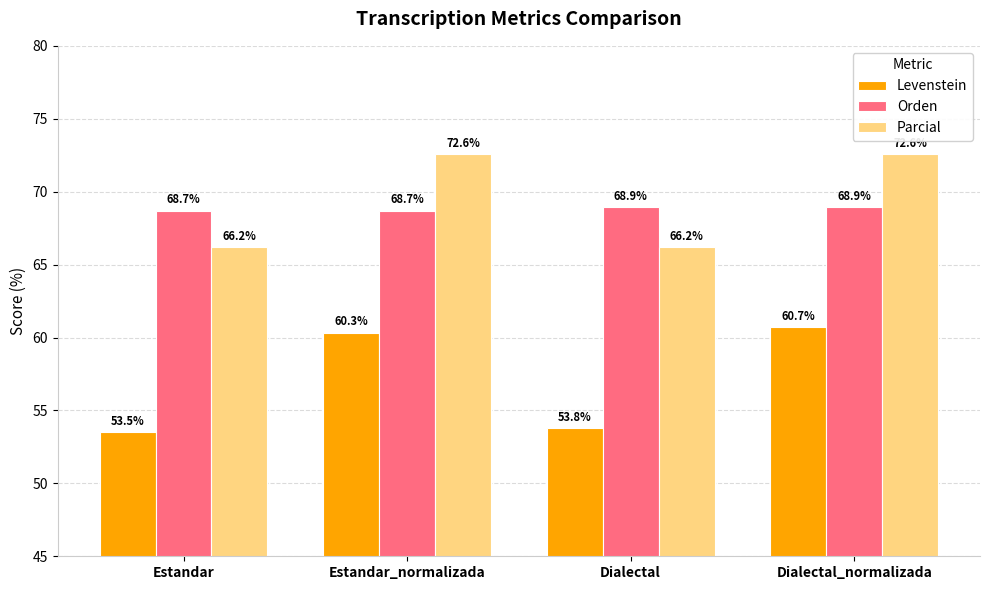

How many categories are shown in the chart?

4